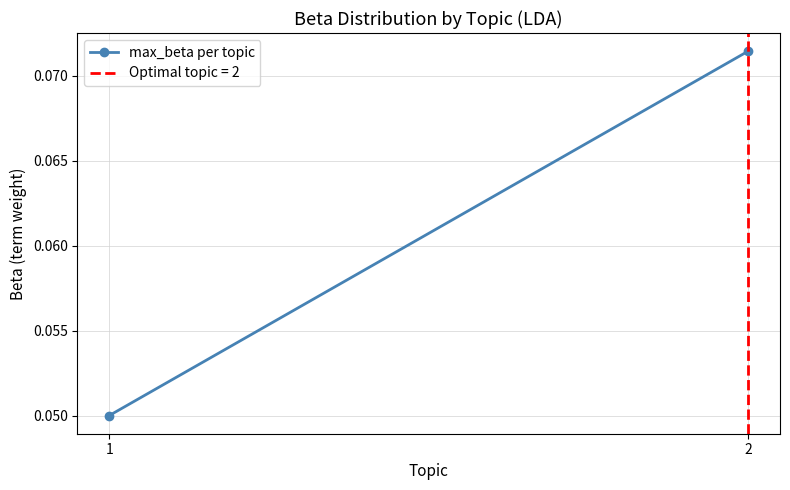

Read the value at 2.

0.1